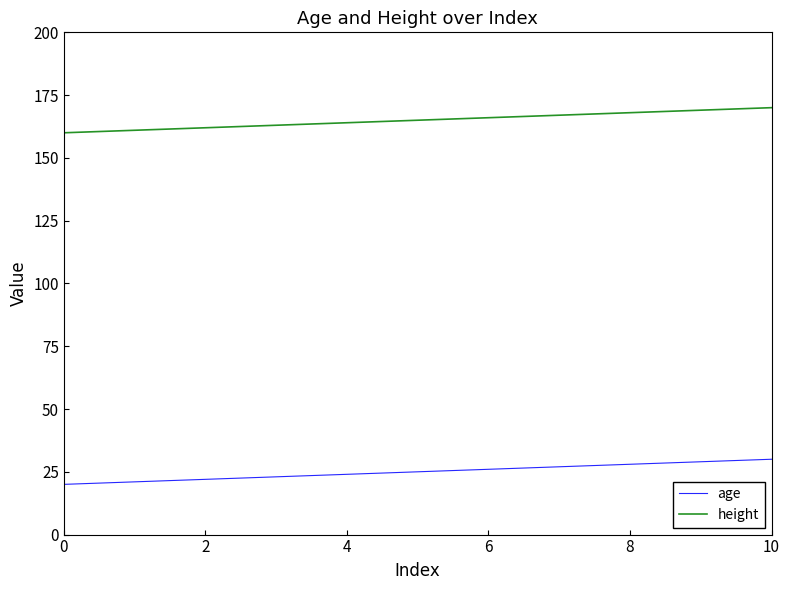

What is the smallest value displayed?

20